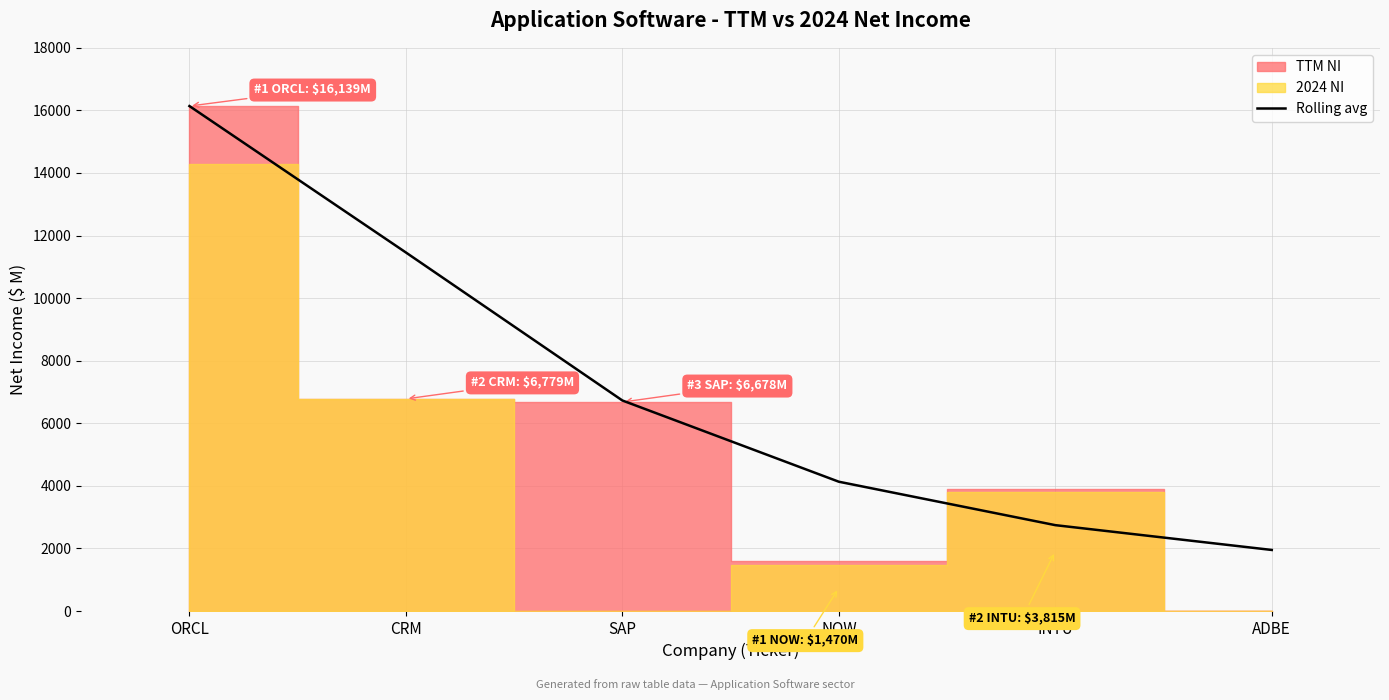

What value does the Rolling avg series have at SAP?

6728.5